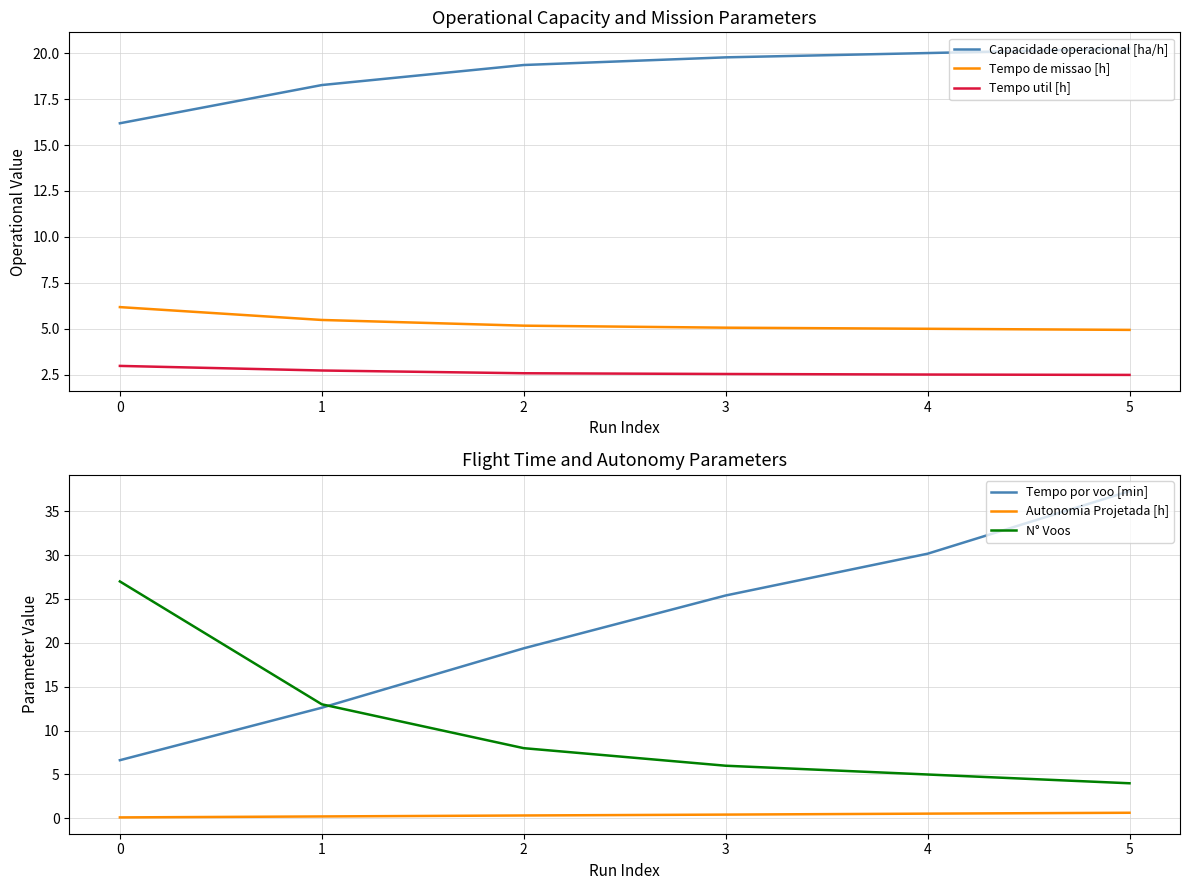

Is it true that Tempo util [h] equals 3.8 at 4?

False